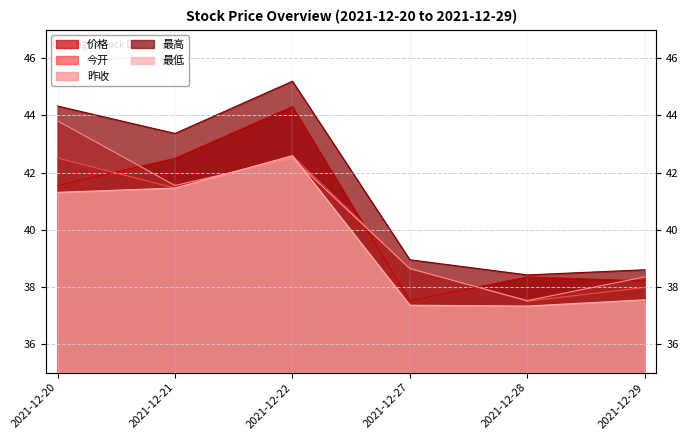

What is the sum of all 最低 values?

237.6